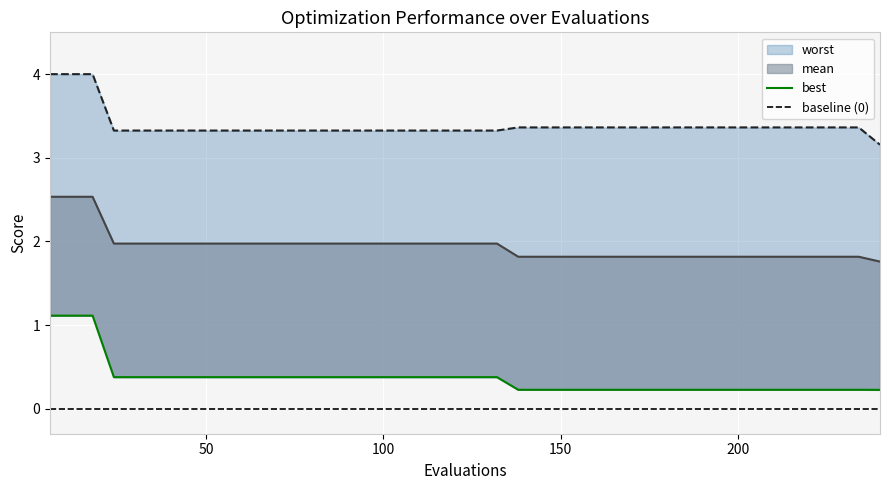

What is the sum of all worst values?

135.5